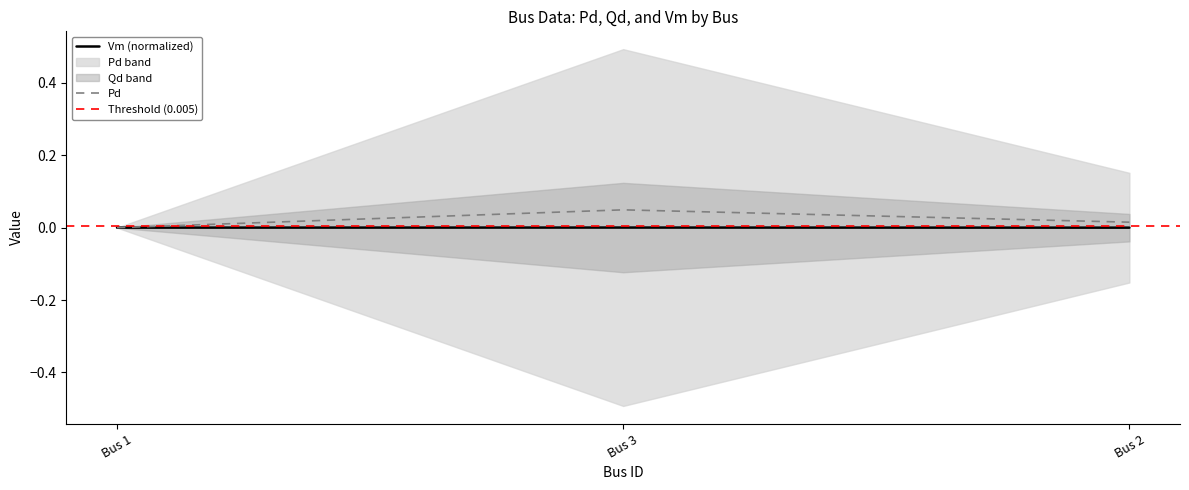

Which has a higher value, Bus 1 or Bus 2?

Bus 2